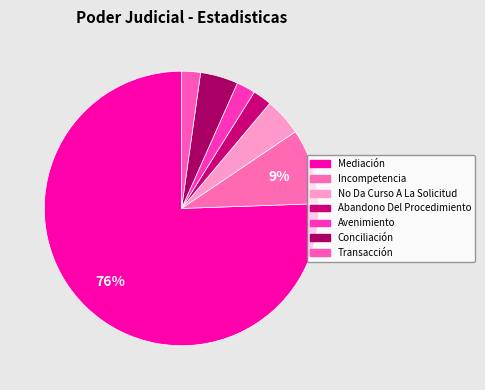

Is it true that Conciliación is 4% of the pie?

True